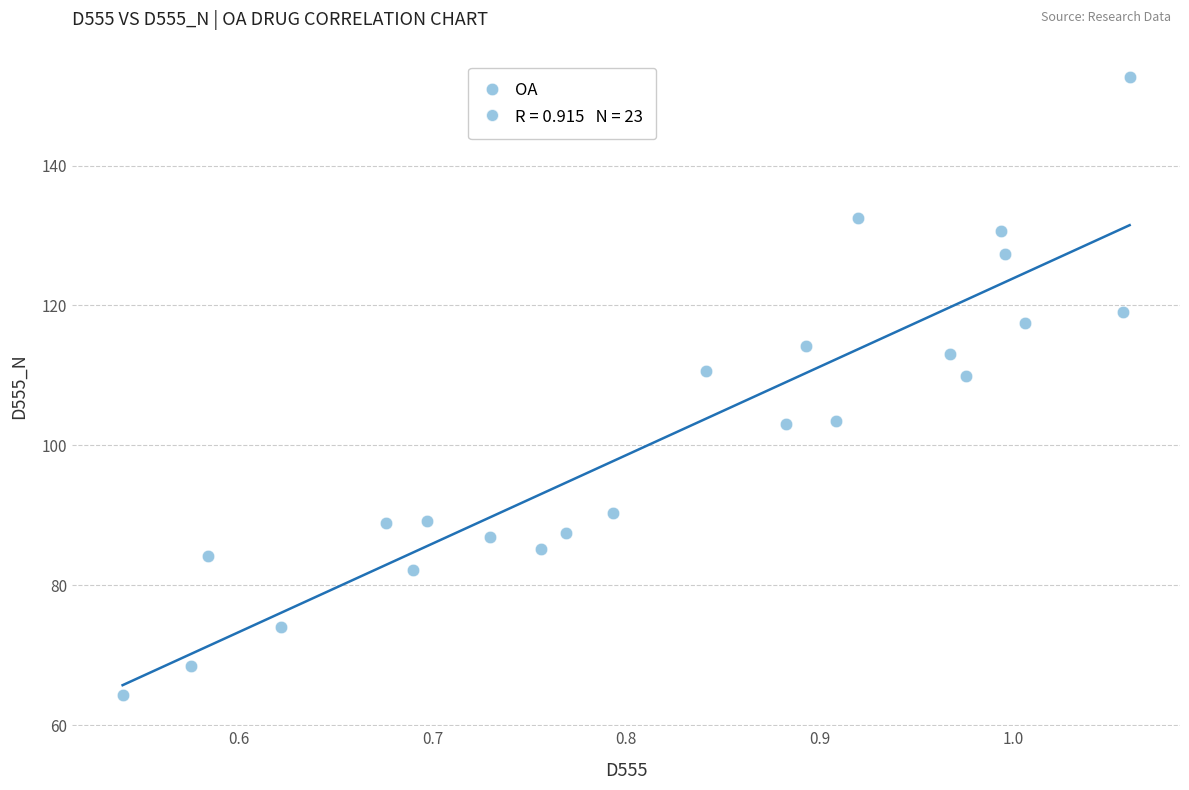

What is the range of X values (max minus min)?

0.5